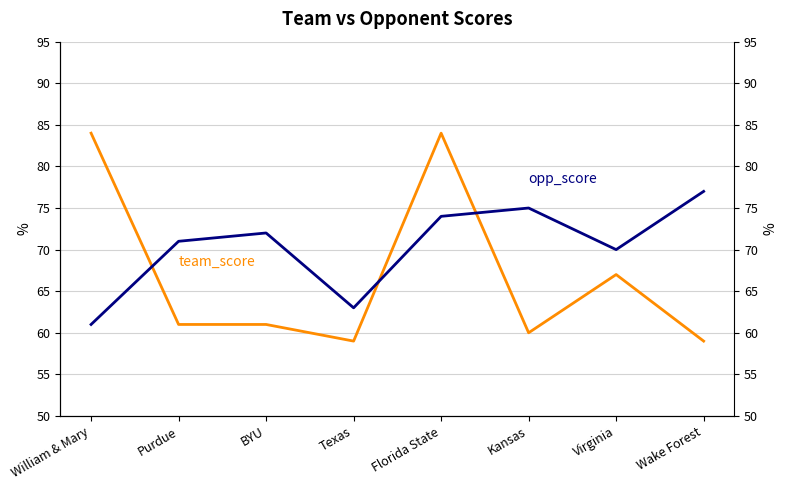

Which series ends up on top after the final intersection of team_score and opp_score?

opp_score